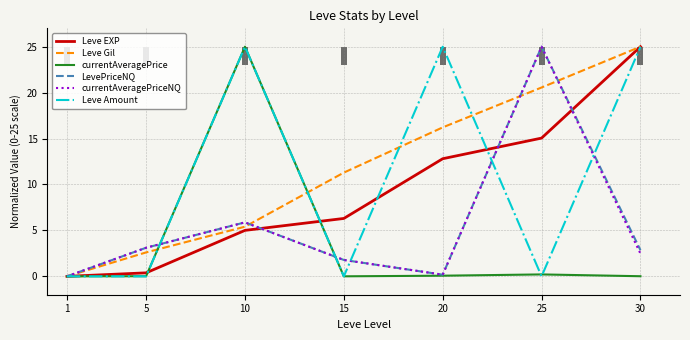

How many positive values does the Leve Amount series have?

3